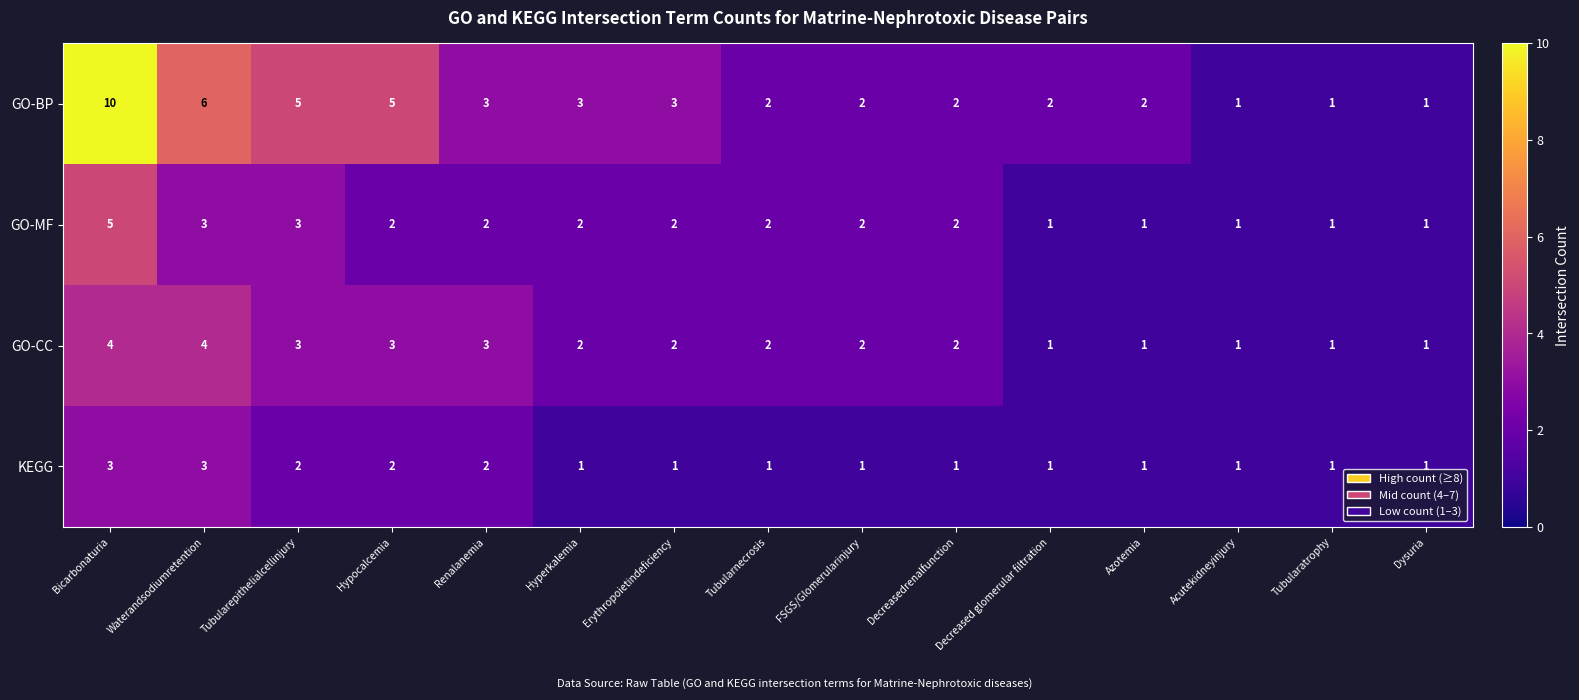

Rank the series by their maximum value, from lowest to highest.

KEGG, GO-CC, GO-MF, GO-BP